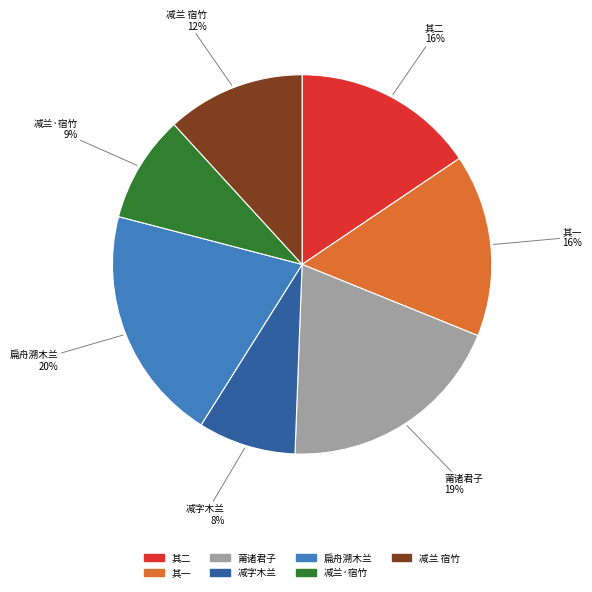

To the nearest percent, what is the average slice percentage?

14%